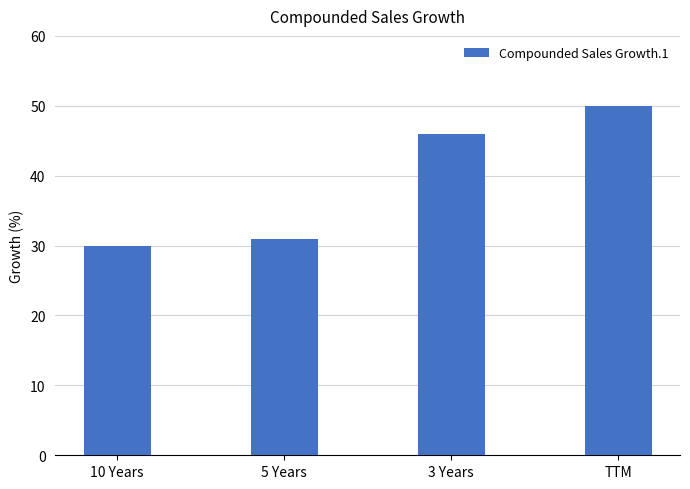

True or false: the data shows 18 at 5 Years.

False